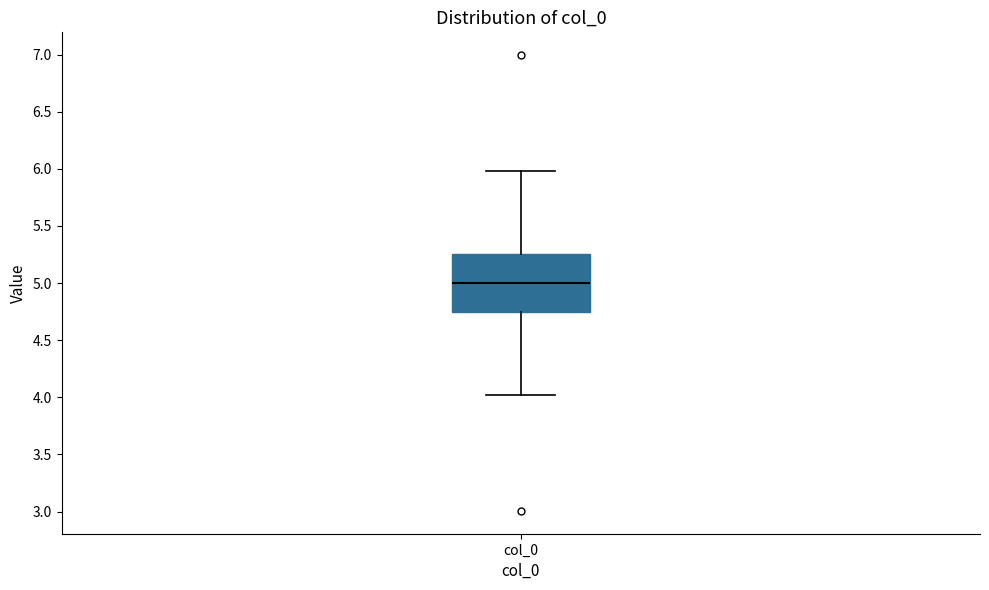

Read this box plot against the y-axis: the position of the median line, the range covered by the box, and the ends of both whiskers. The values are not printed on the chart, so give them approximately, as read against the axis.

median 5.00, box 4.75 to 5.25, whiskers 4.00 to 6.00